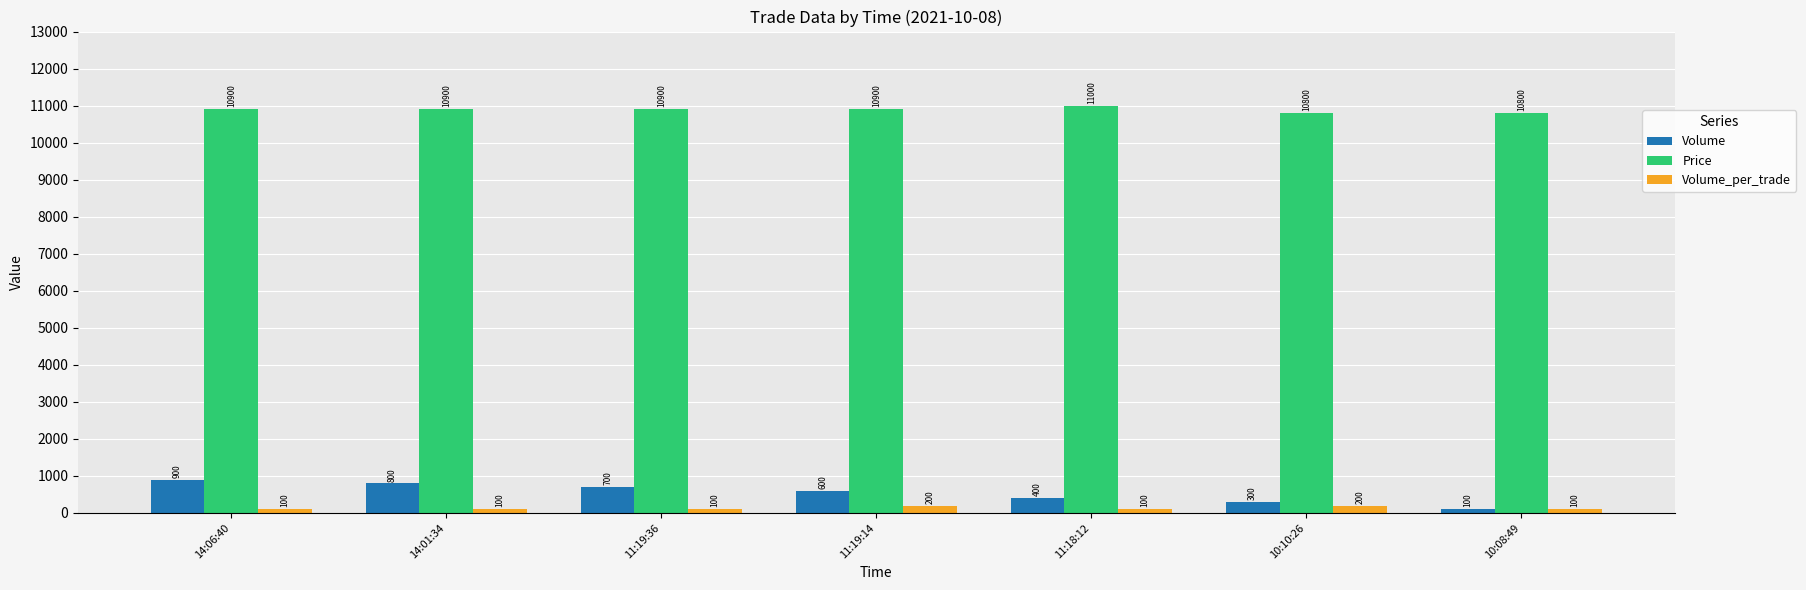

What is the smallest value displayed?

100